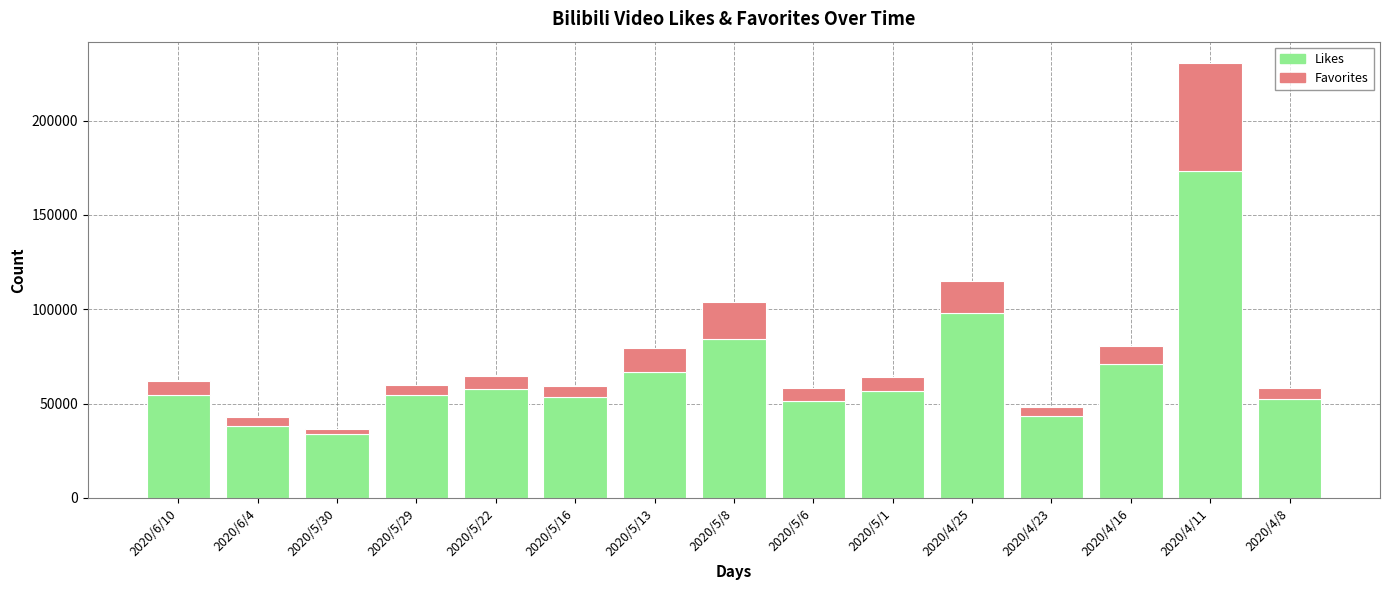

What is the difference between the maximum and minimum values in the Likes series?

139548